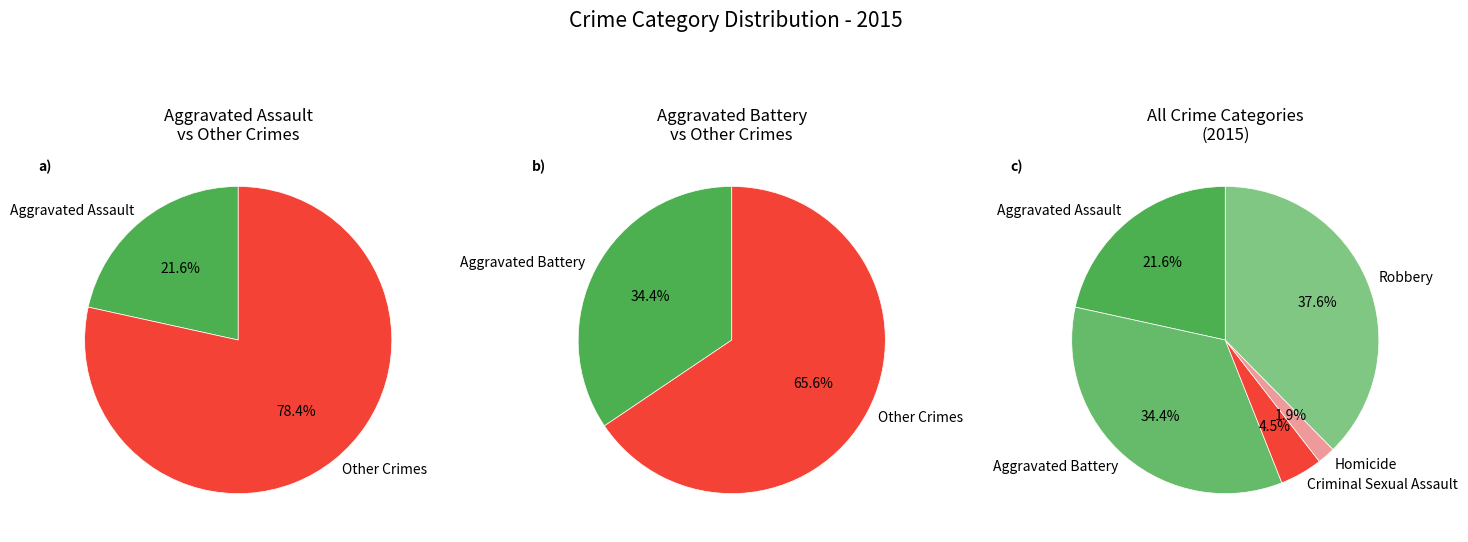

Which category has the smallest portion of the pie?

Homicide